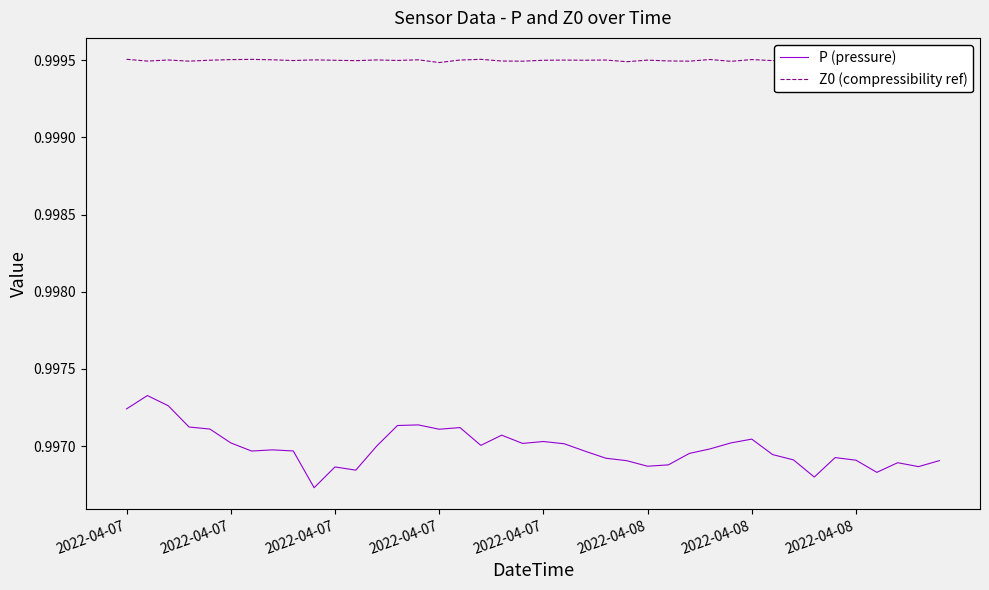

How many series are shown in this chart?

2